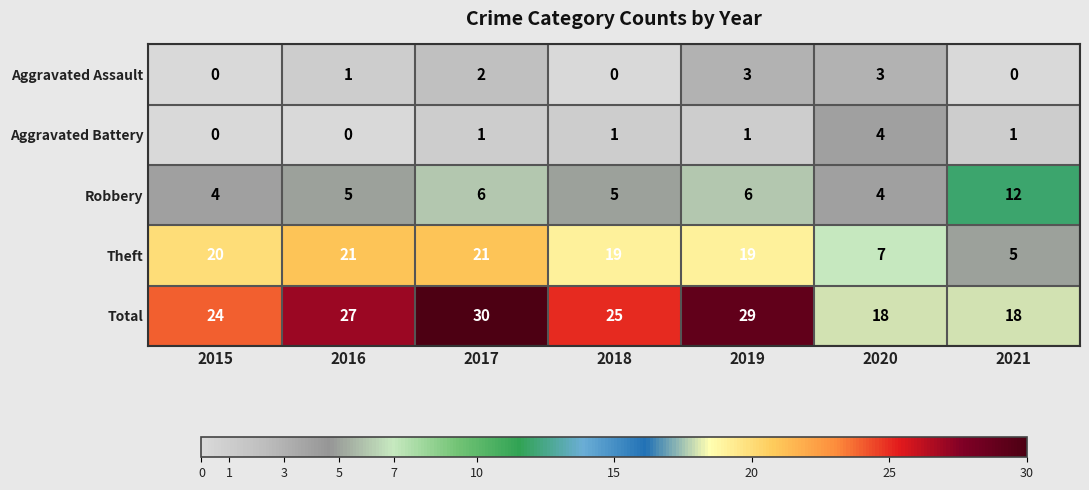

What is the difference between the highest and lowest values at 2020?

15